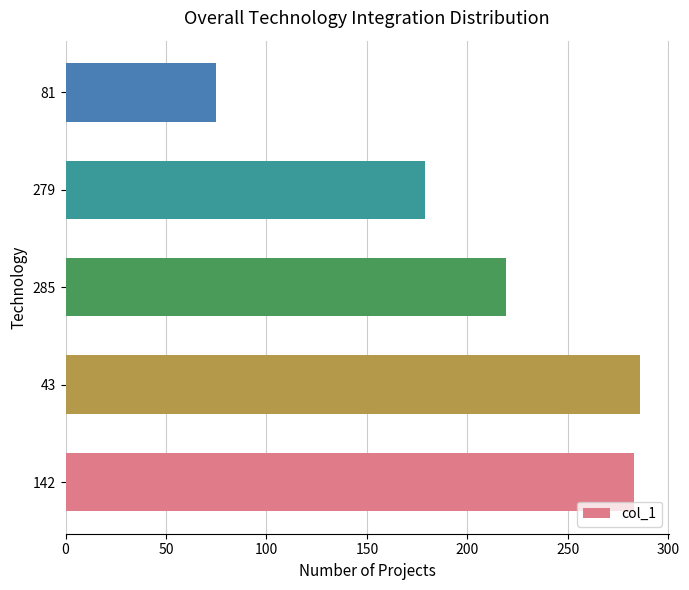

Reading bottom to top, what are all the values shown in this chart?

283	286	219	179	75